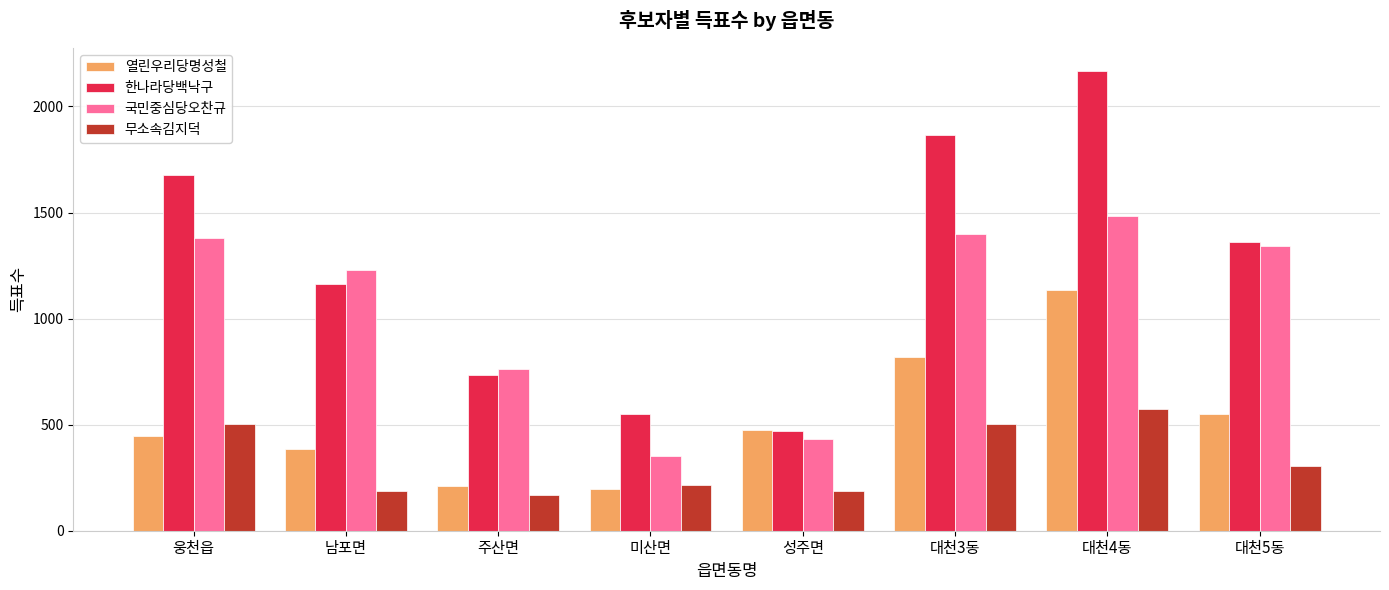

At how many categories does at least one series exceed 991?

5